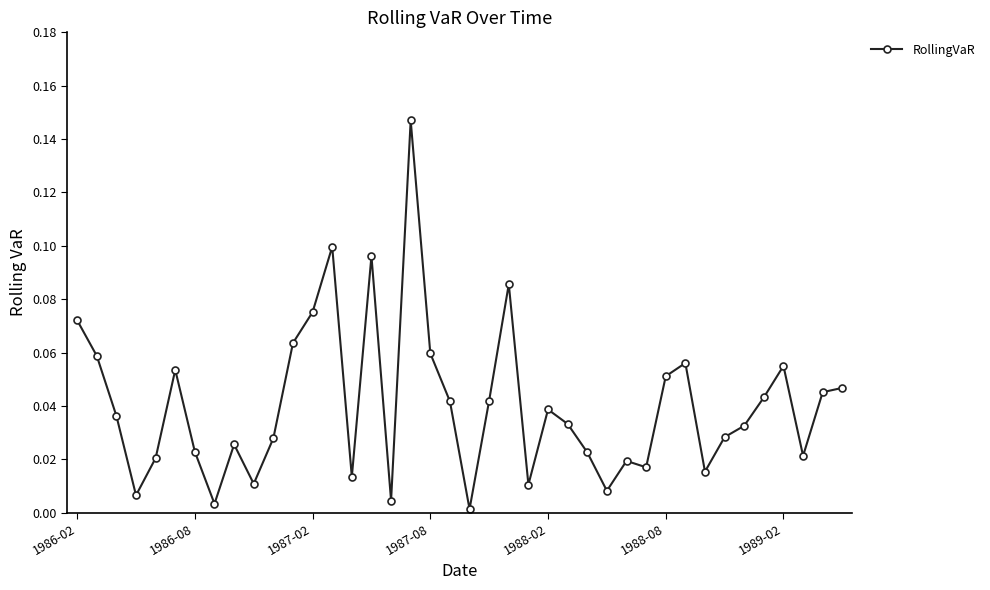

True or false: there are more than 1 points higher than both neighbors.

True